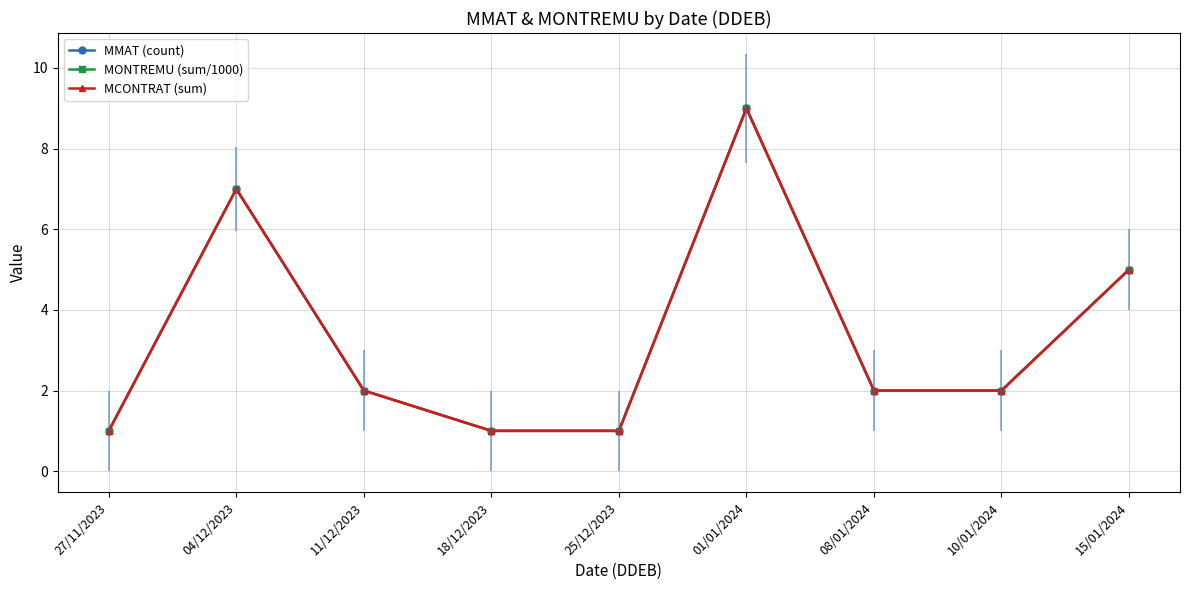

How many data points in MONTREMU (sum/1000) are less than 2?

3